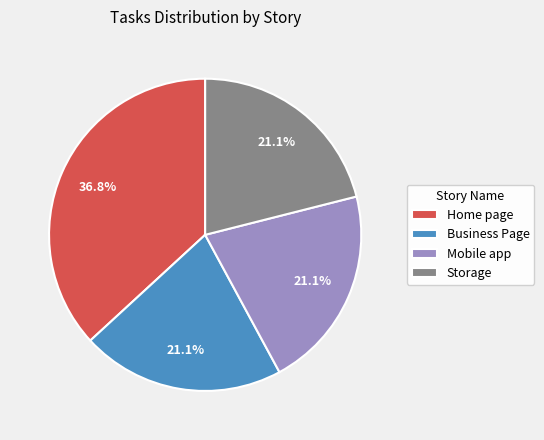

Is there a majority slice in this chart?

No